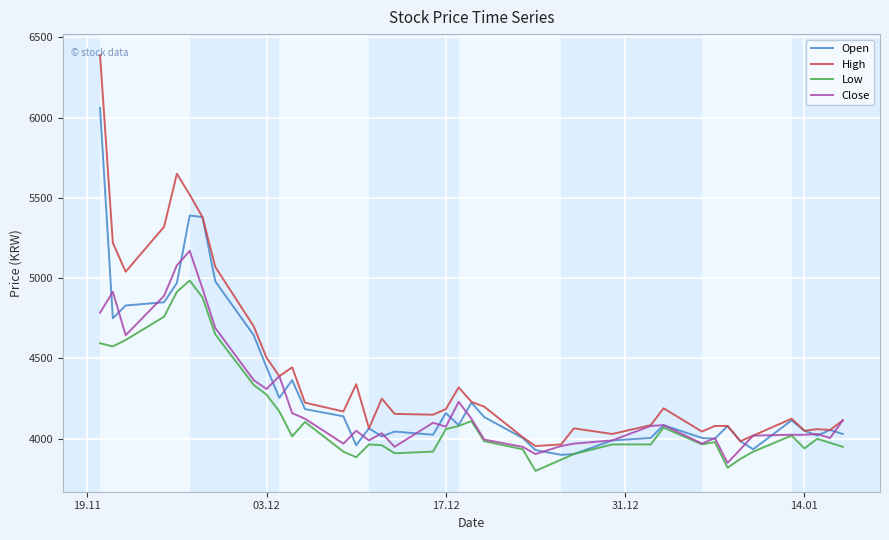

Rank the series by their maximum value, from lowest to highest.

Low, Close, Open, High